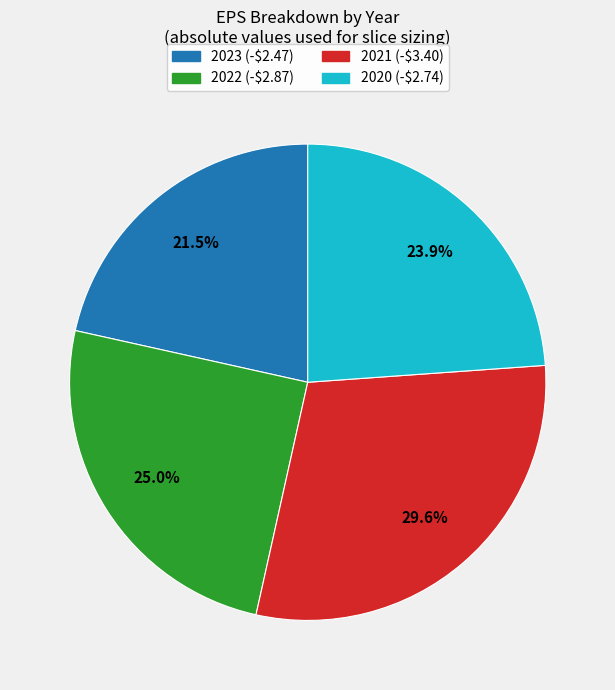

Which slice is the smallest?

2023 (-$2.47)